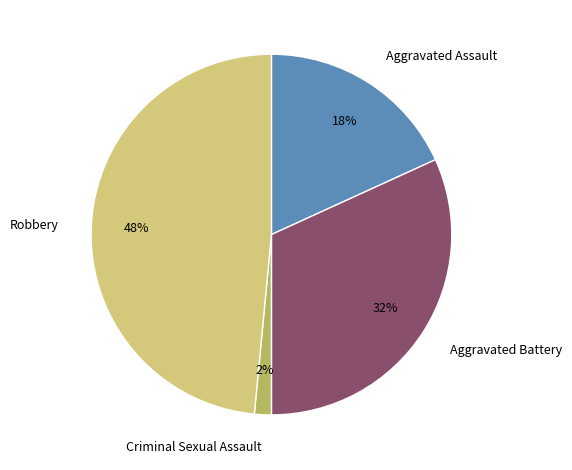

What percentage is the Aggravated Assault slice, to the nearest percent?

18%